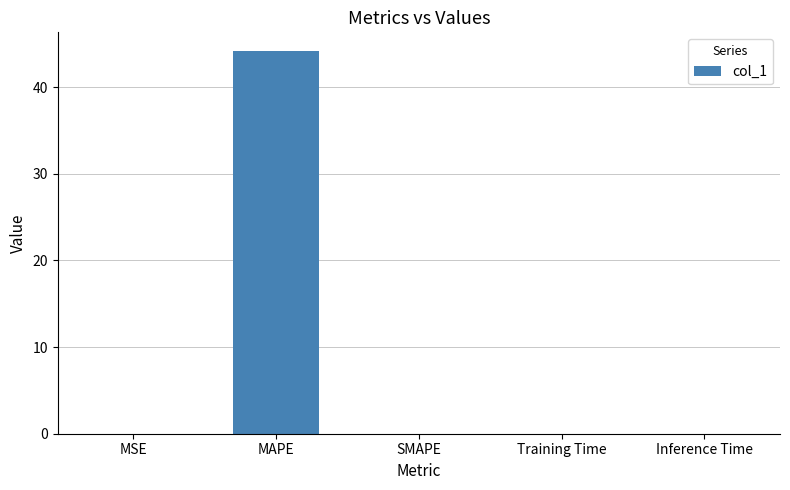

At which category does the chart reach its peak across all series?

MAPE